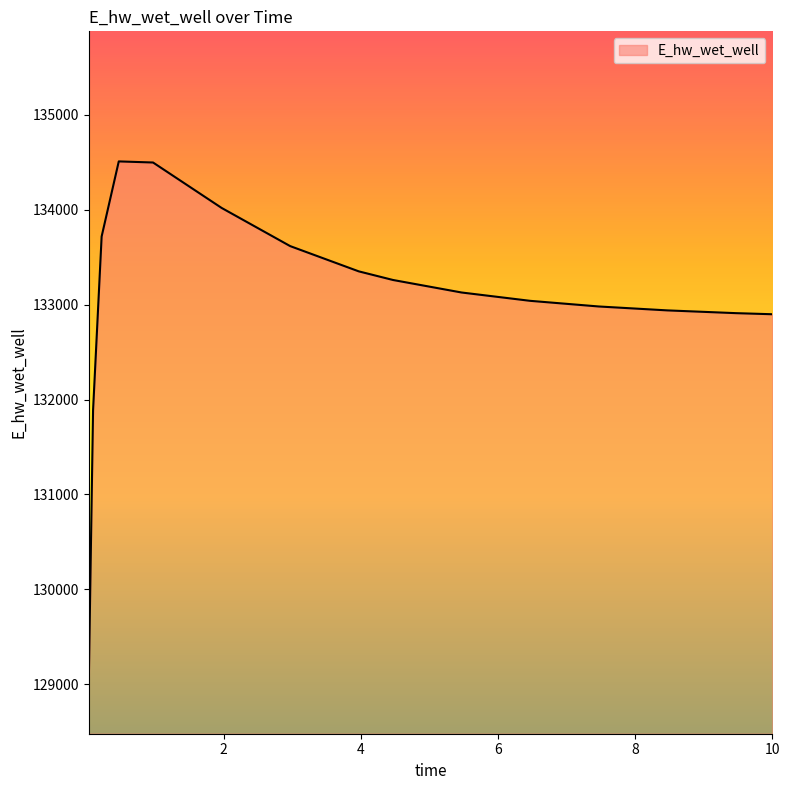

What is the difference between the maximum and minimum values?

5483.8